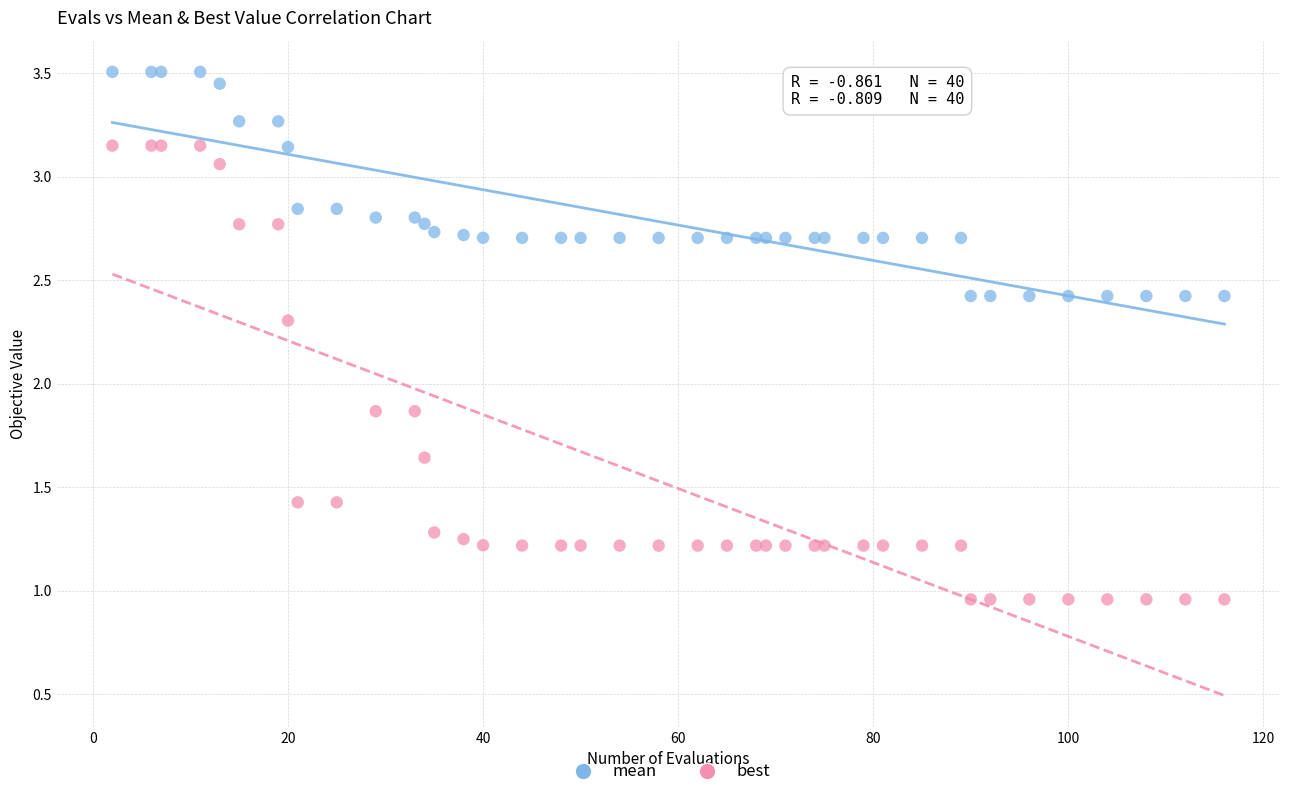

What is the X range (max minus min) for the scatter plot?

114.0